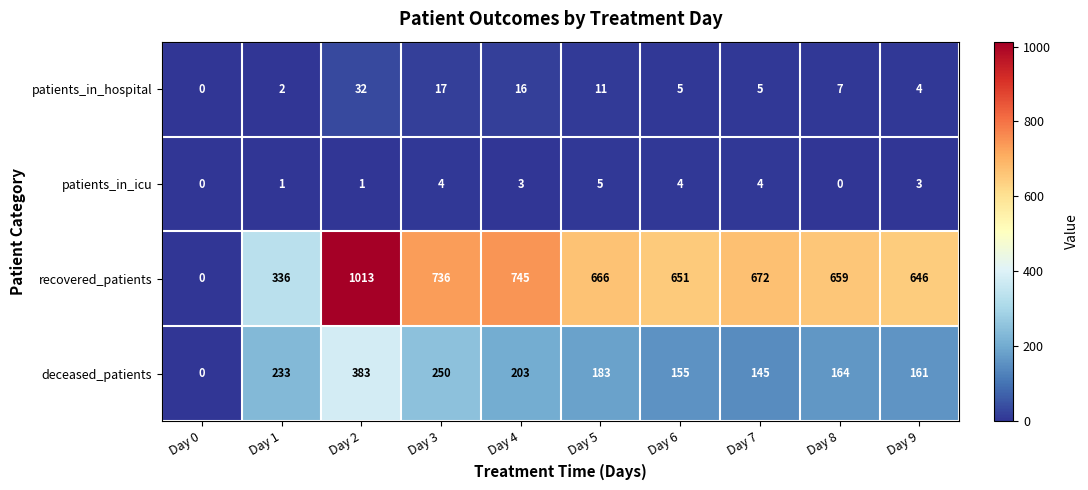

What is the average value of the recovered_patients series?

612